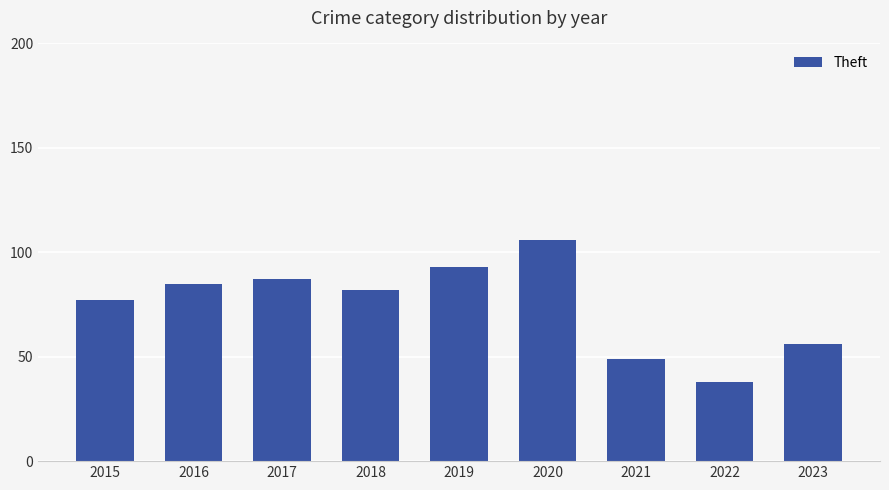

The value at 2019 is 31. True or false?

False